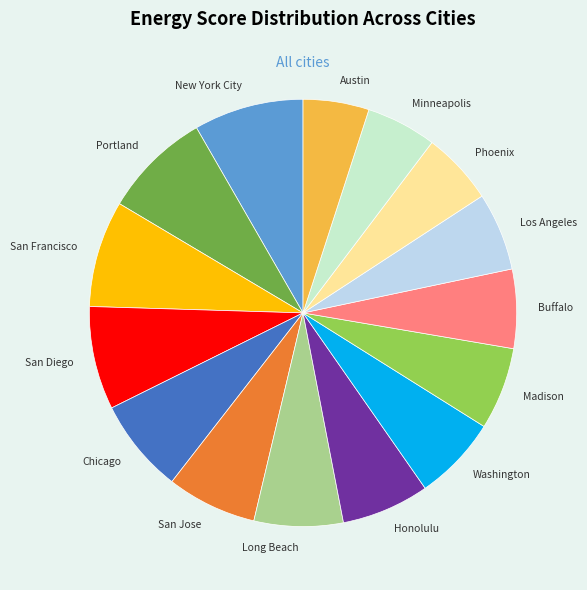

Is there a majority slice in this chart?

No